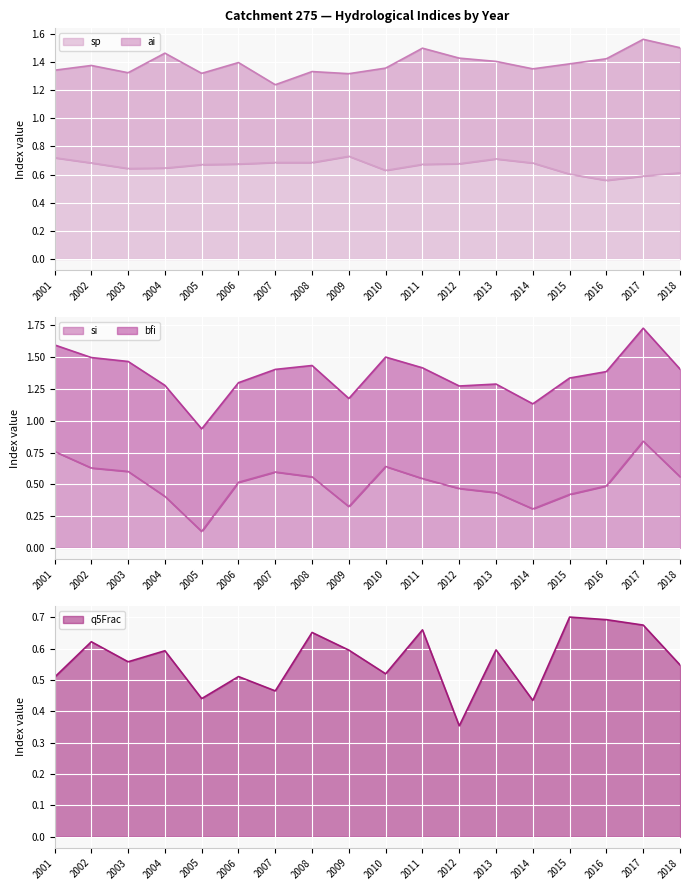

Between 2012 and 2015, which is larger?

2012